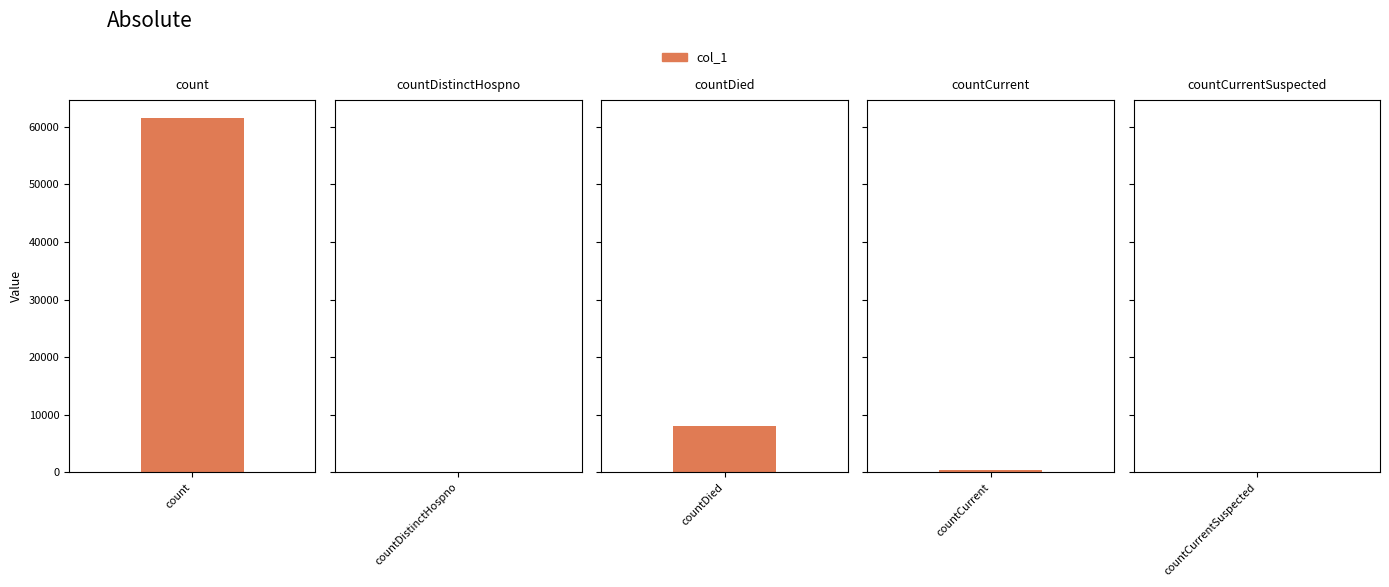

What is the change in value from count to countDied?

-53488